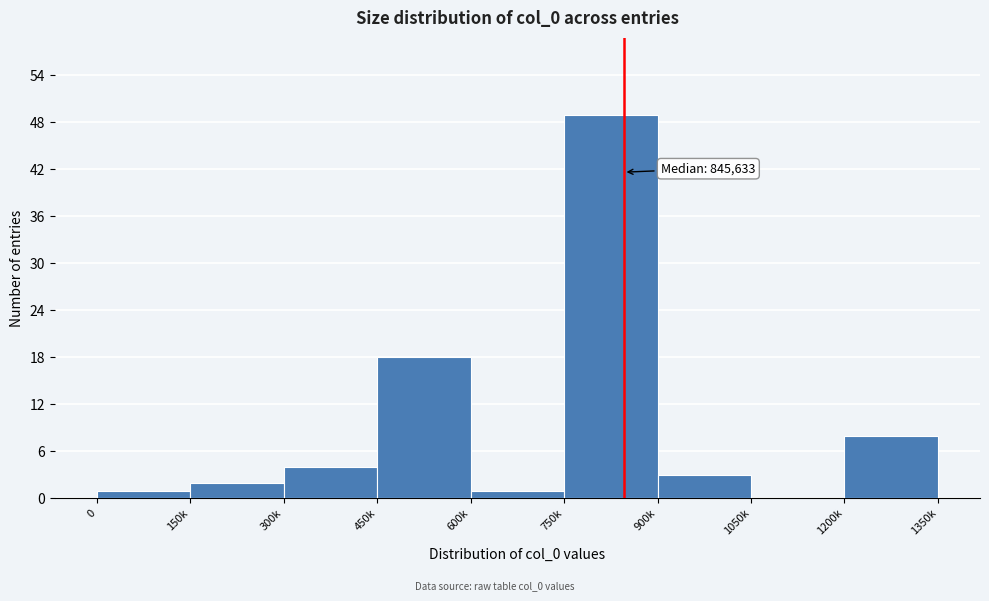

What is the sum of all values?

86